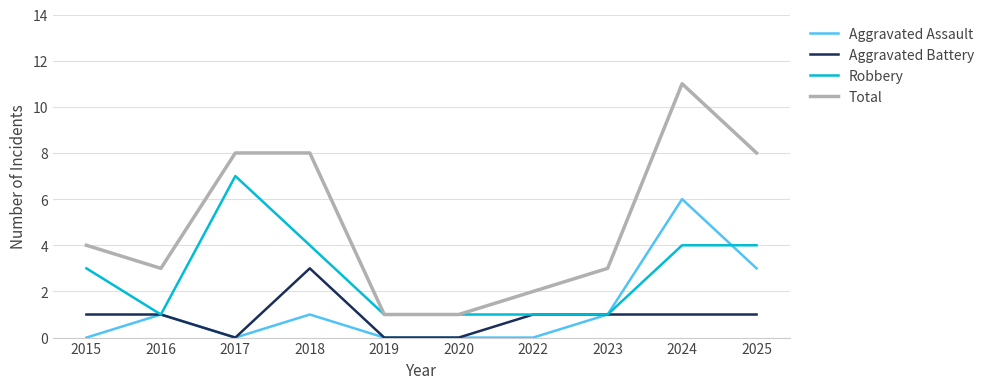

Between 2016 and 2018, which series saw the biggest shift?

Total